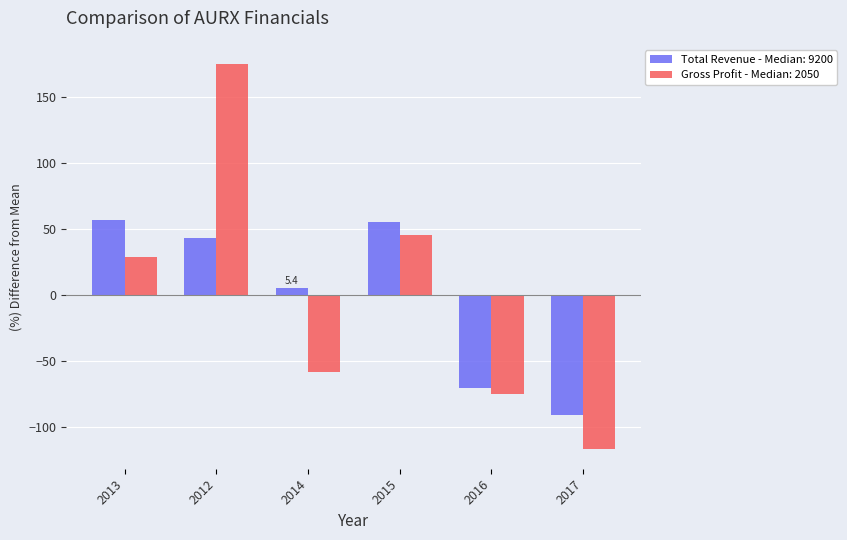

How many bars are there in total?

12